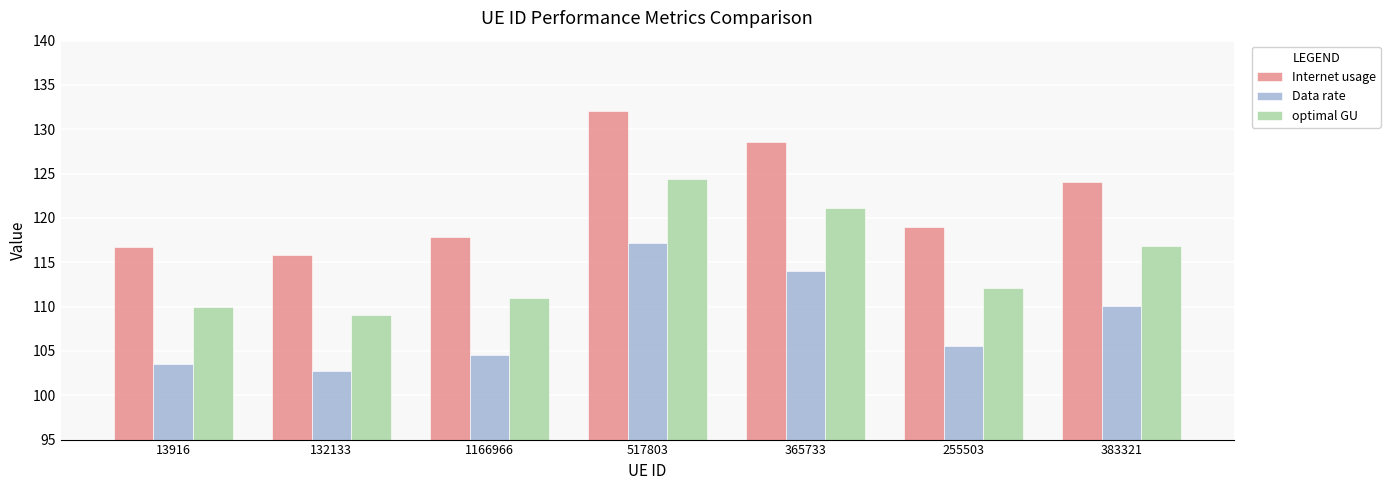

What is the label of the 3rd bar from the left?

1166966